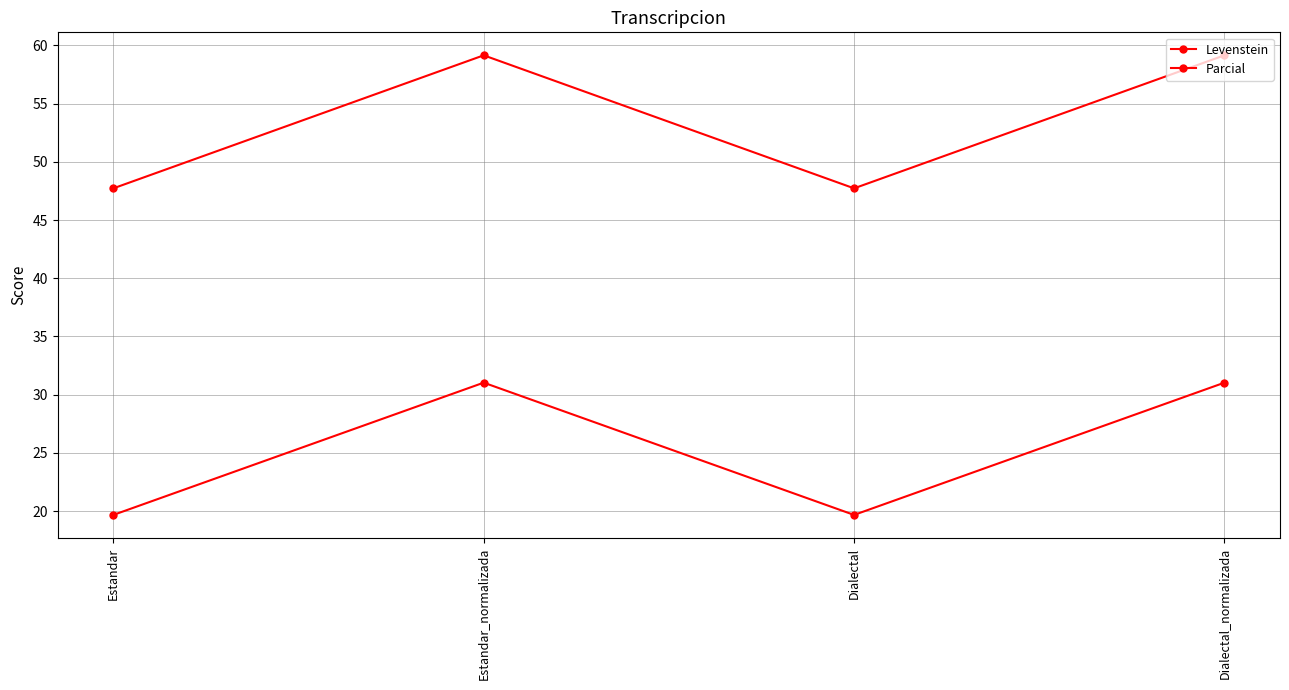

What is the lowest value of the Levenstein series?

19.7